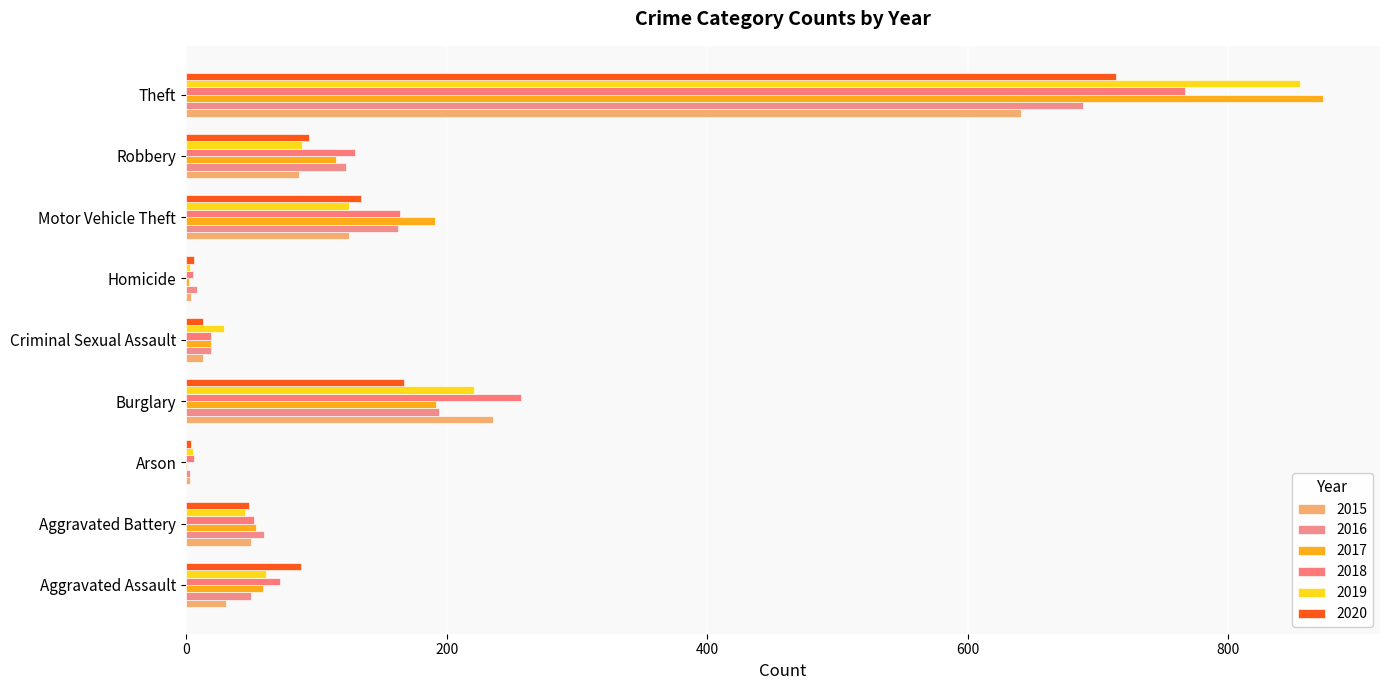

How many categories are shown in the chart?

9